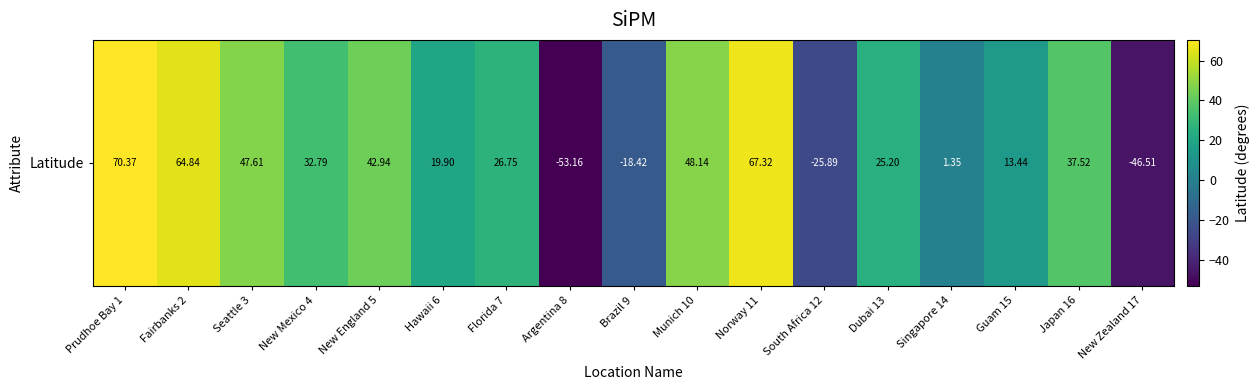

Which label corresponds to the smallest value in the chart?

Argentina 8